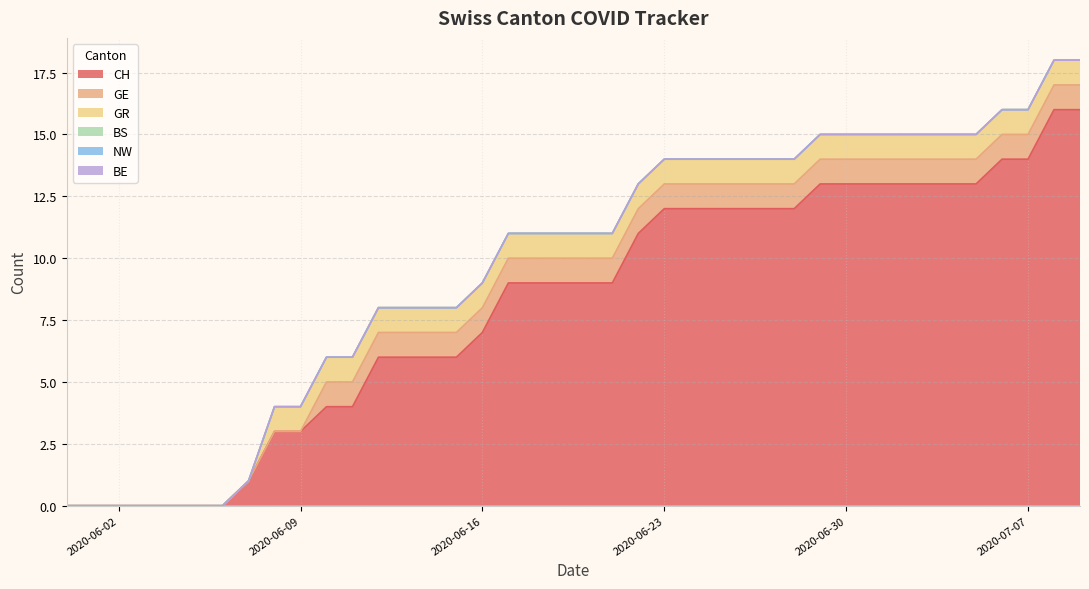

List the series in order of their peak value, highest first.

CH, GE, GR, BS, NW, BE